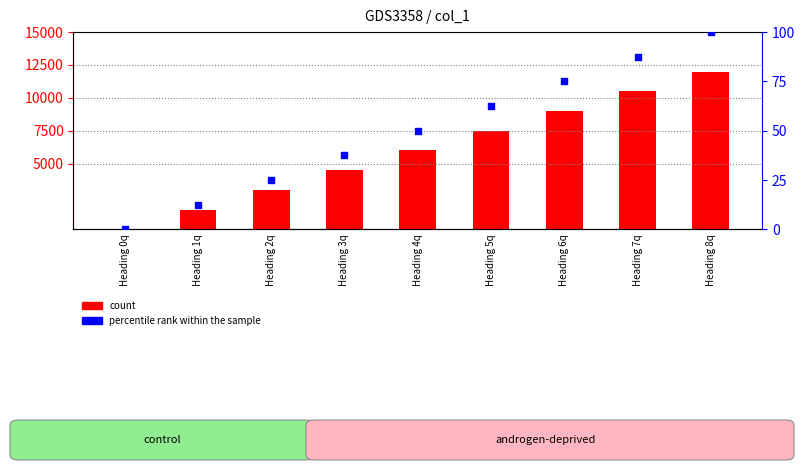

Which series contains the lowest Y value?

count